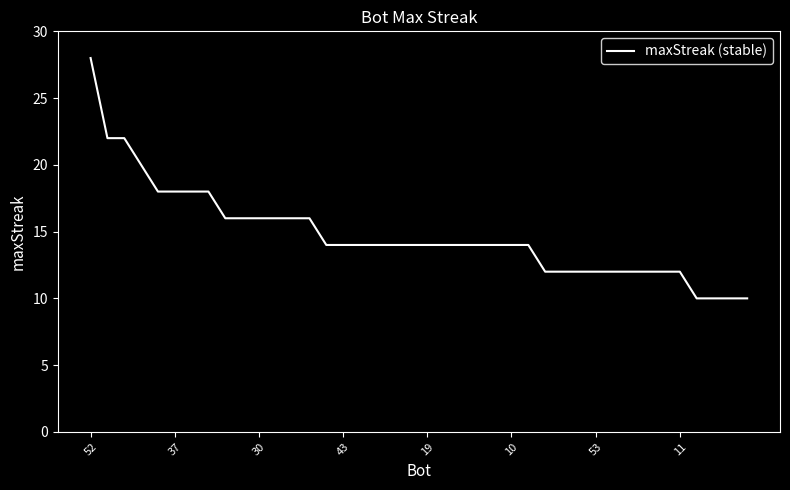

What is the difference between the maximum and minimum values?

18